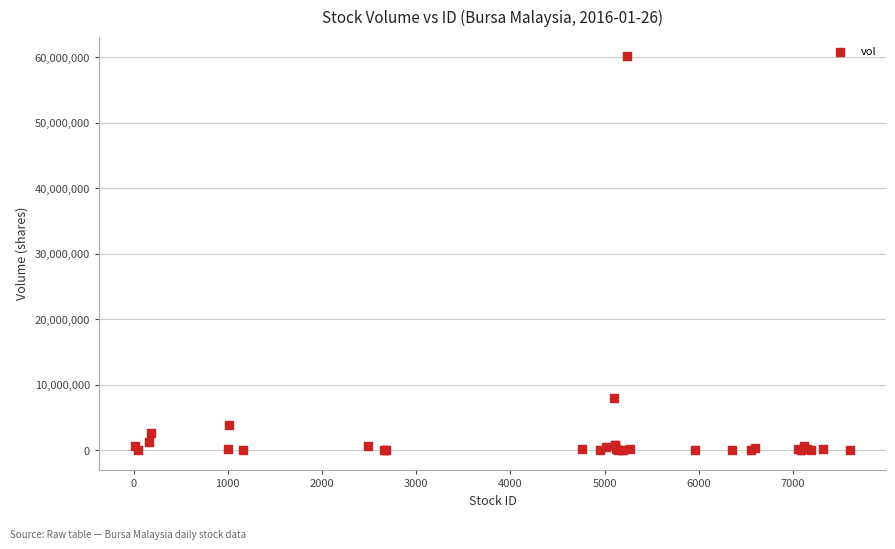

What Y value in the scatter plot is closest to 30081650?

7952900